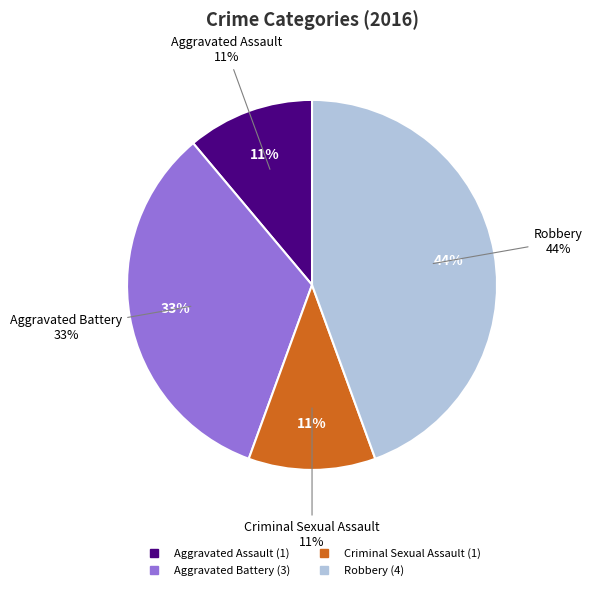

What is the total percentage of Aggravated Assault and Aggravated Battery?

44.4%